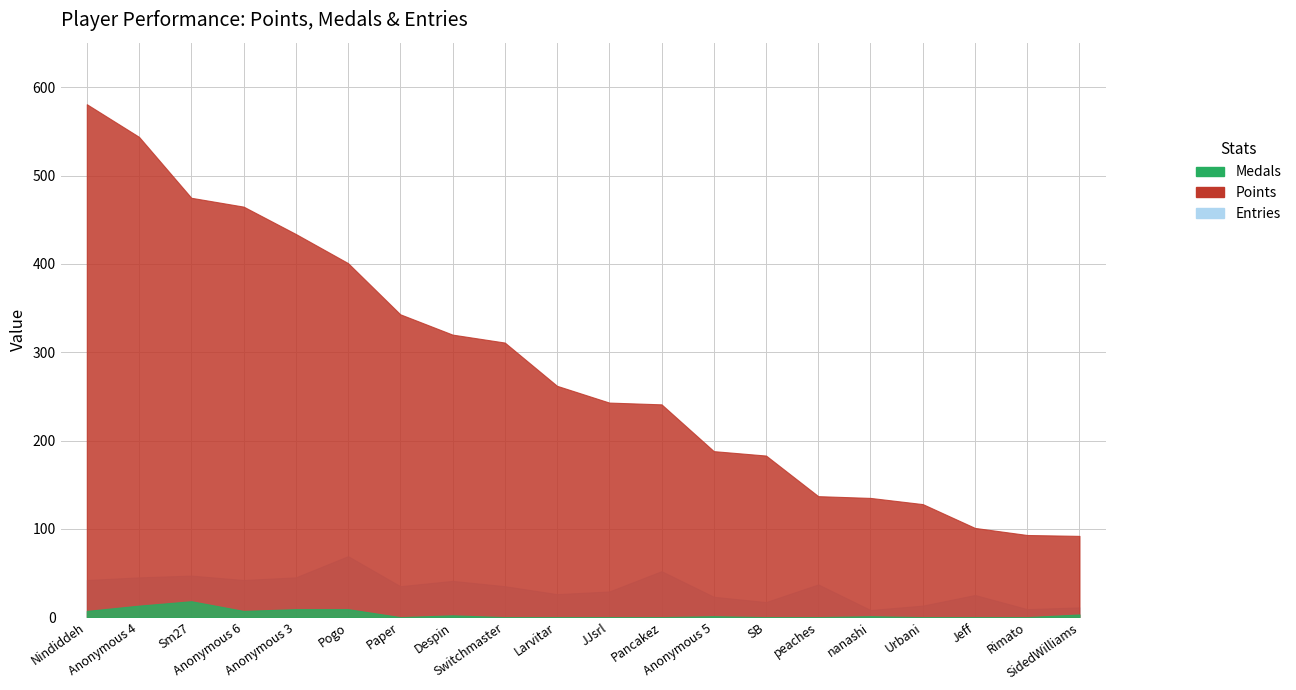

At which category is the sum across all series the highest?

Nindiddeh